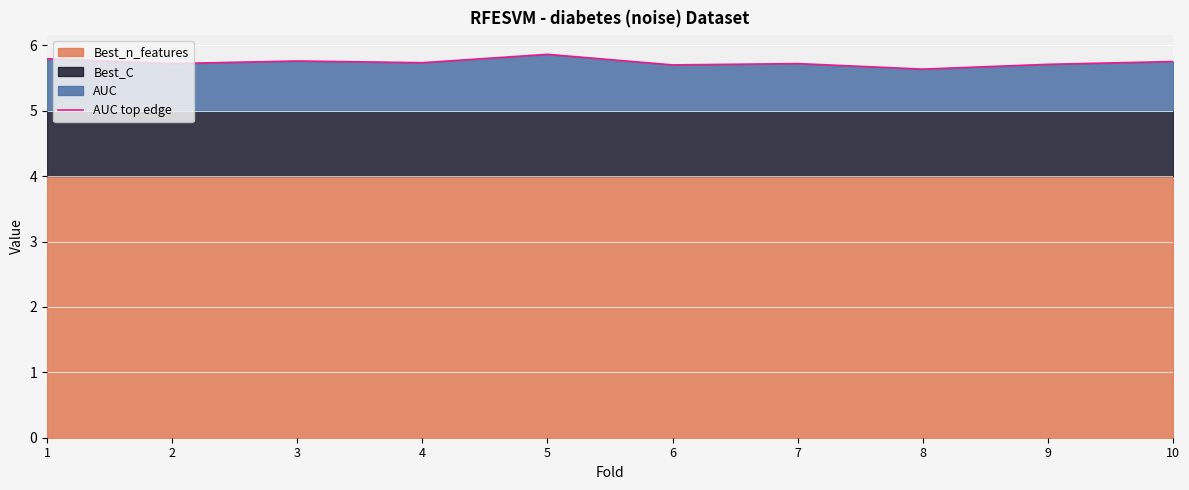

Reading left to right, extract all data points from this chart.

5.8	5.7	5.8	5.7	5.9	5.7	5.7	5.6	5.7	5.8